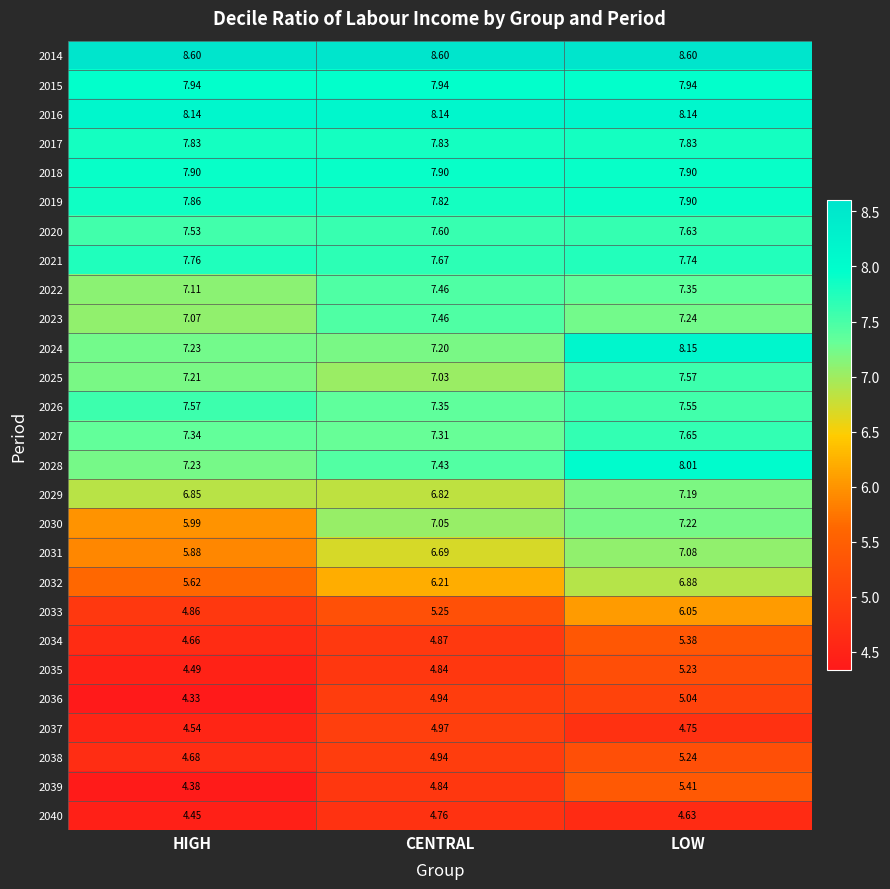

What is the spread (max minus min) of values at CENTRAL?

3.8